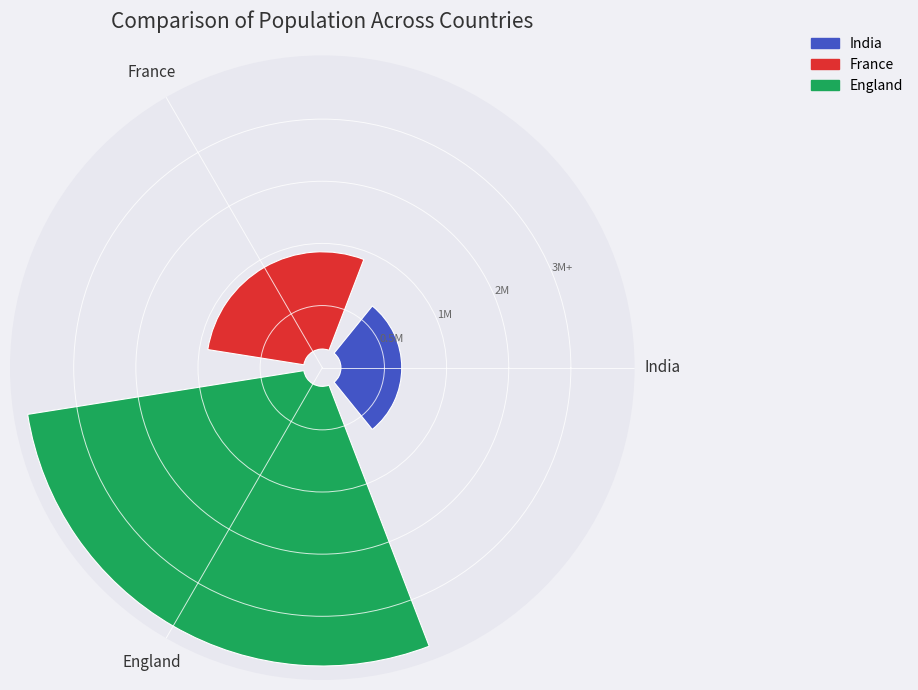

Rank the categories by value from lowest to highest.

India, France, England